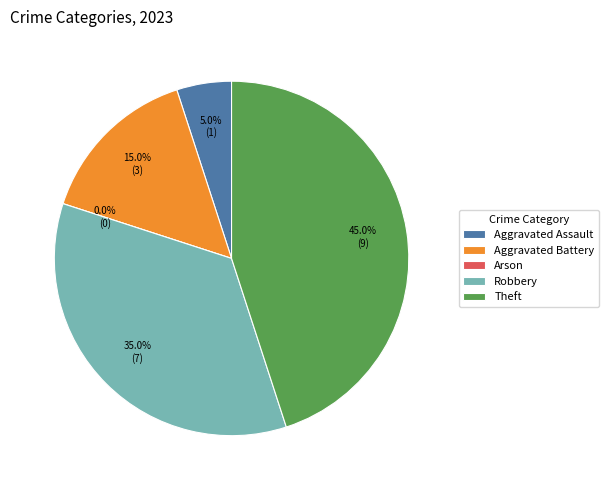

To the nearest percent, what percentage of the pie is Robbery?

35%